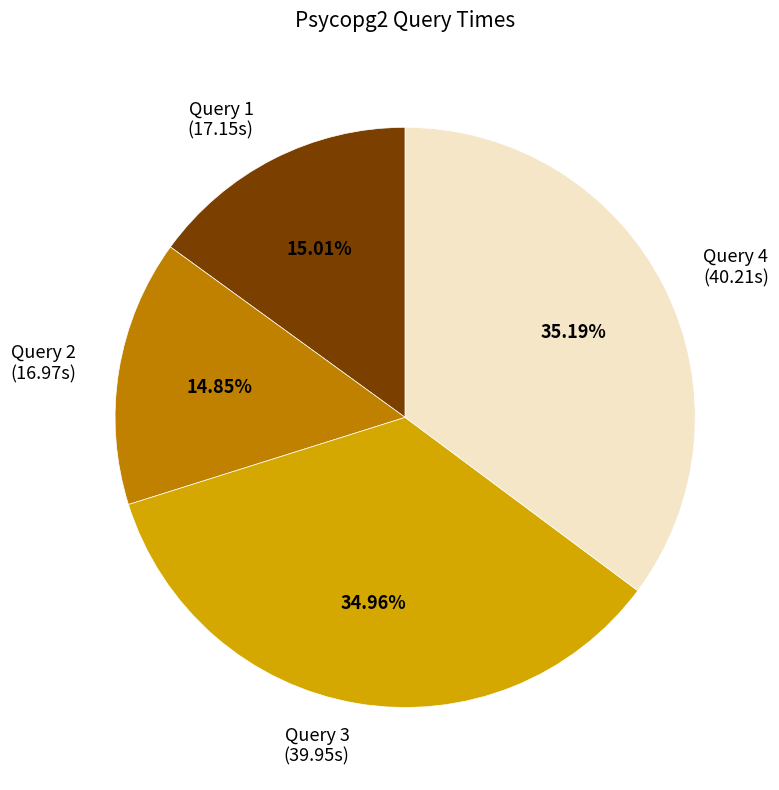

To the nearest percent, what percentage of the pie is Query 3?

35%